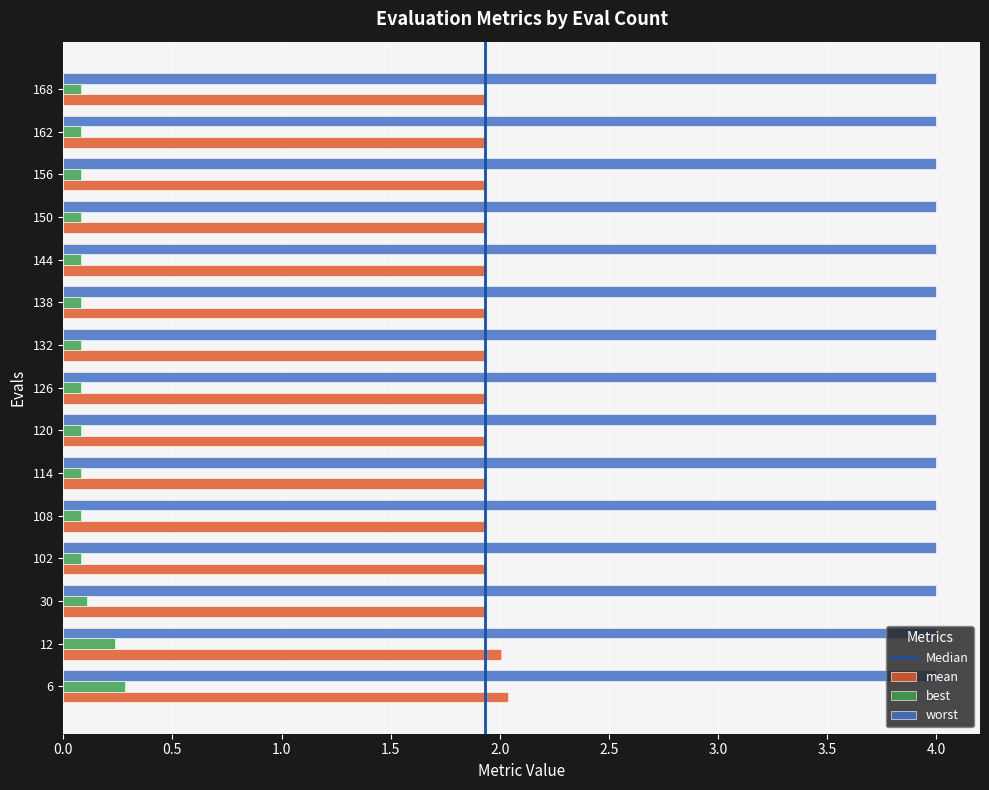

The worst series shows 4.0 at 144. True or false?

True